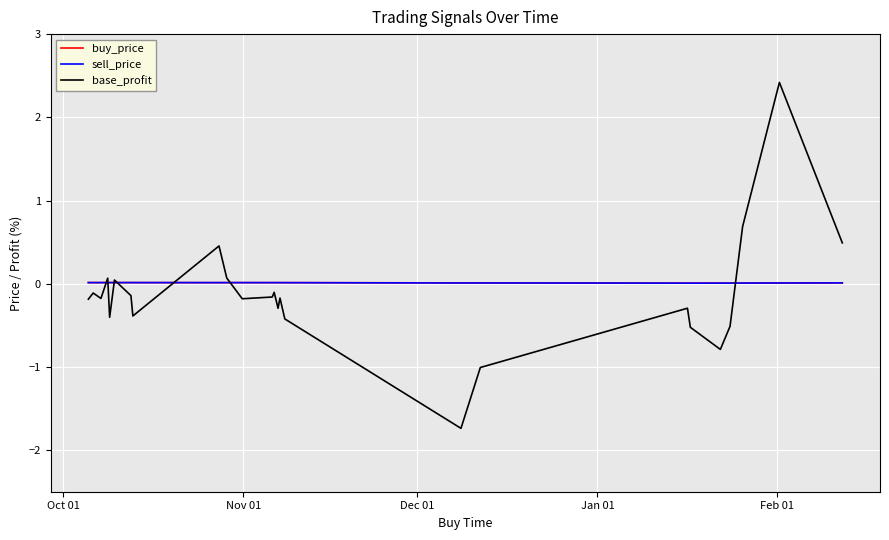

Which series has the widest spread of values?

base_profit